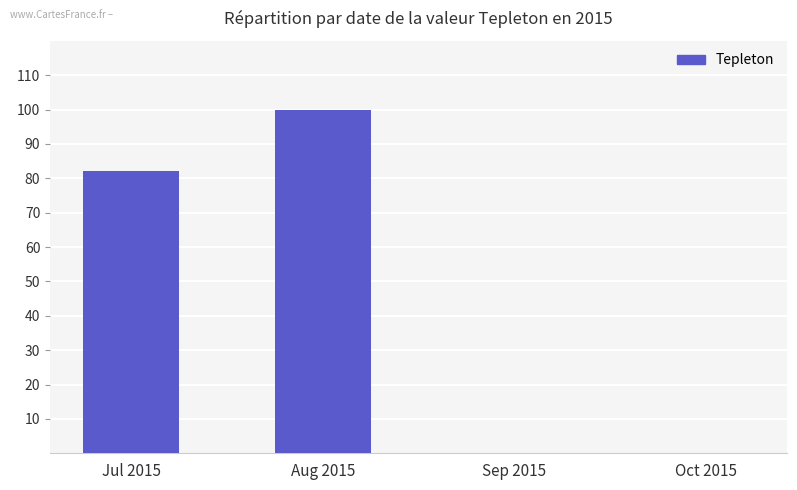

How many values are between 0 and 100?

4